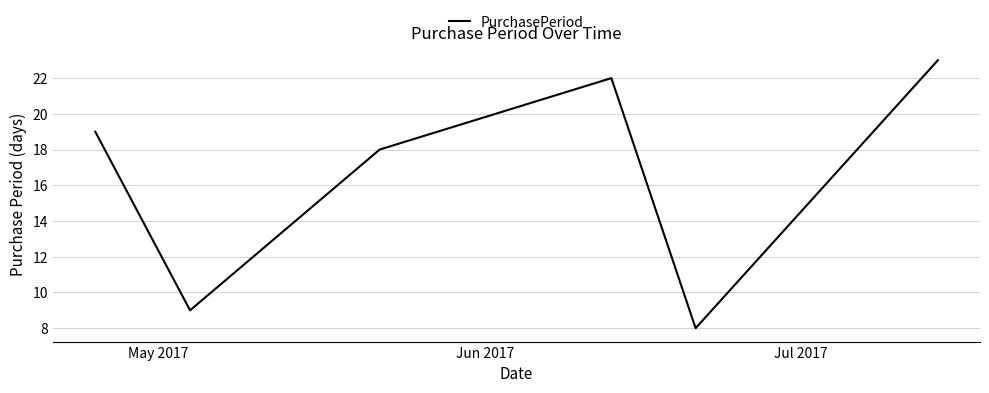

What is the sum of all values?

99